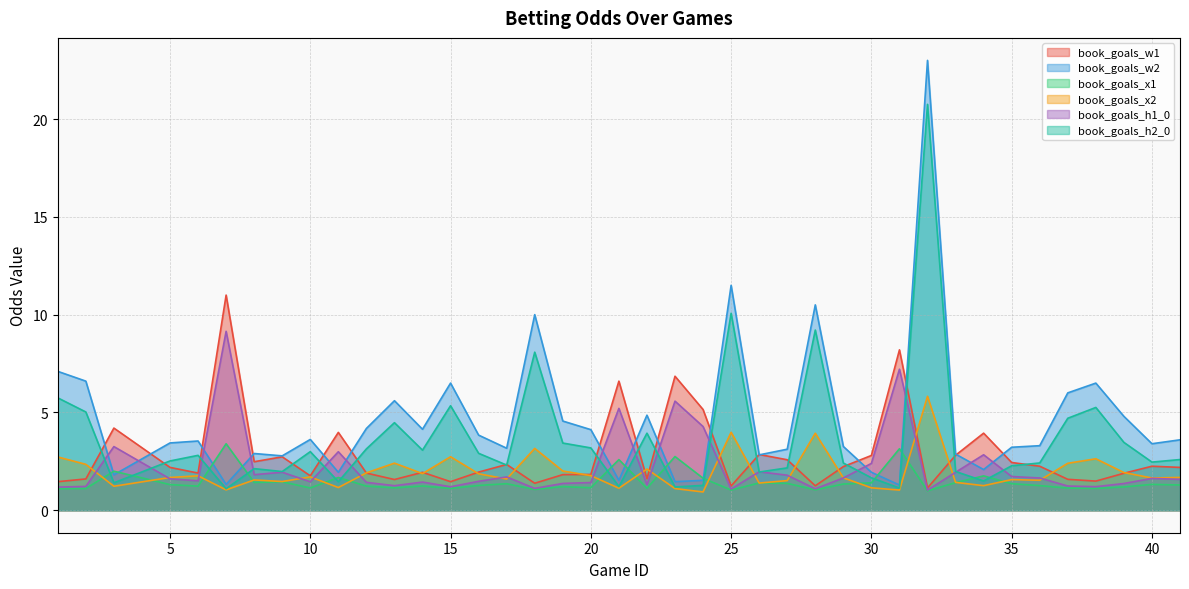

True or false: book_goals_h2_0 and book_goals_w2 cross at least once.

False